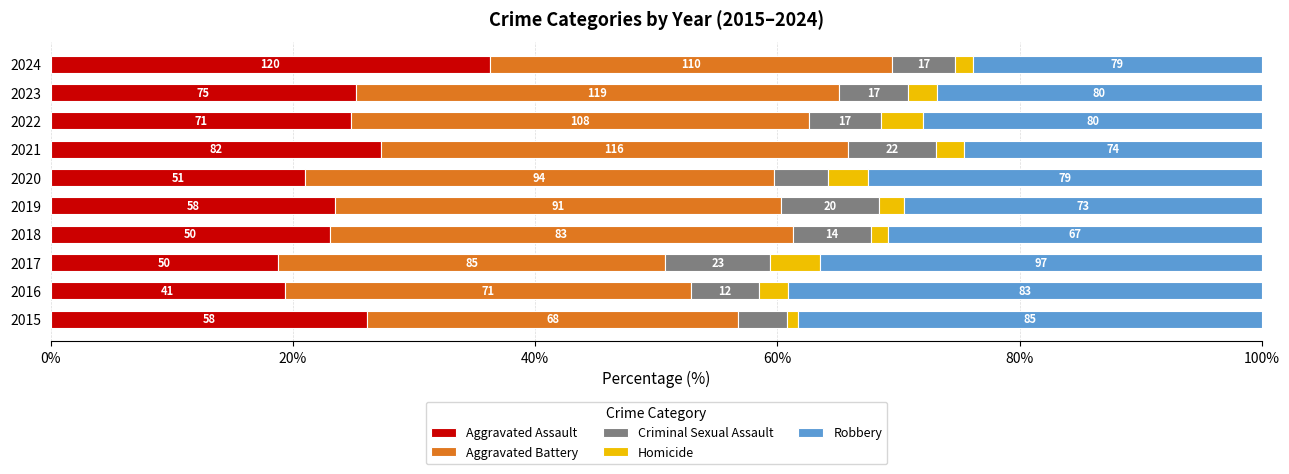

What are all the series names shown in the legend?

Aggravated Assault, Aggravated Battery, Criminal Sexual Assault, Homicide, Robbery